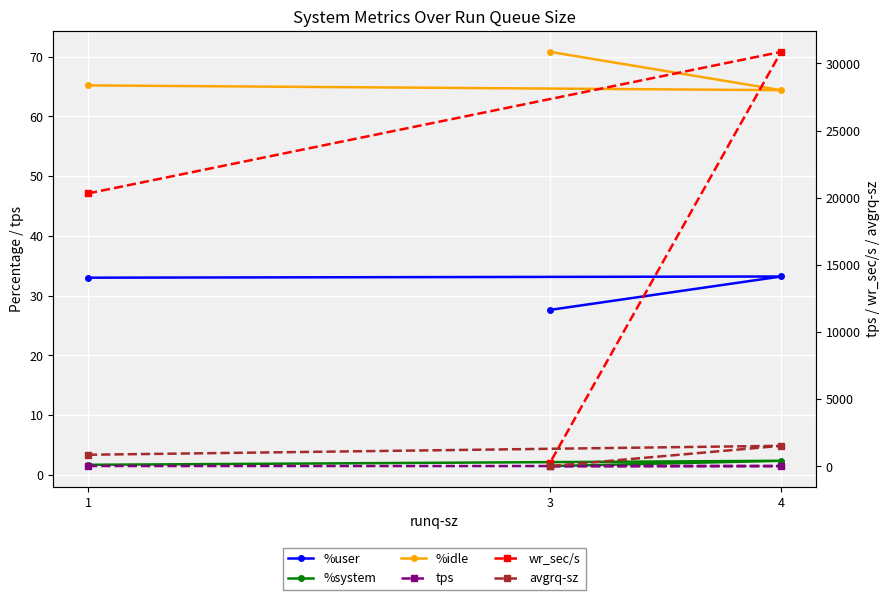

Which category has the lowest value in the avgrq-sz series?

3